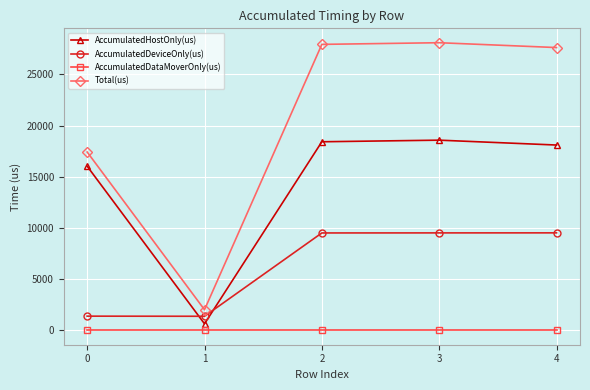

List the series in order of their peak value, lowest first.

AccumulatedDataMoverOnly(us), AccumulatedDeviceOnly(us), AccumulatedHostOnly(us), Total(us)